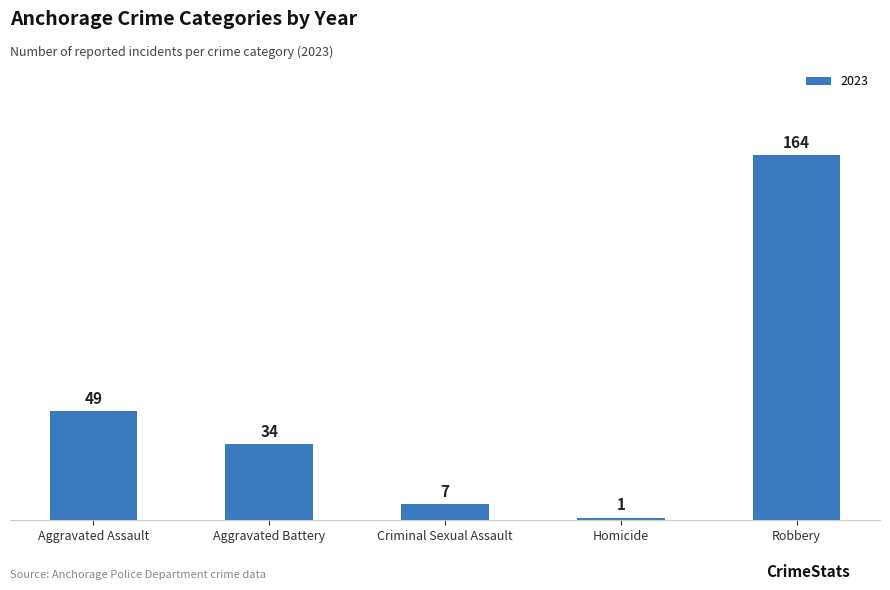

What is the difference between the values at Aggravated Assault and Criminal Sexual Assault?

42